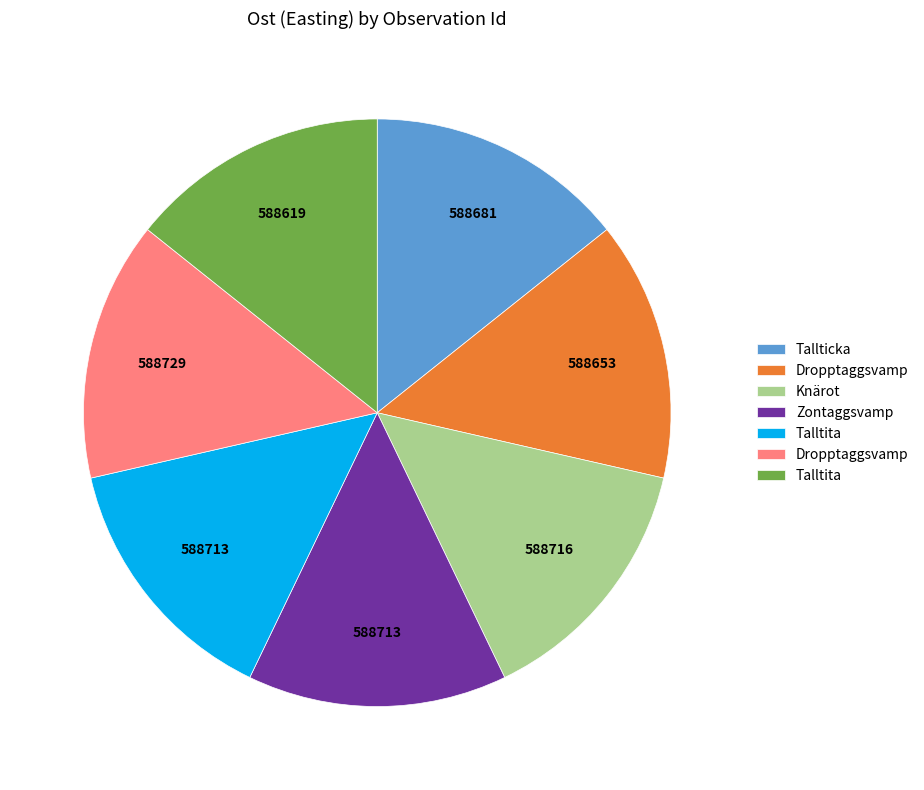

Is there any slice that represents more than half of the pie?

No